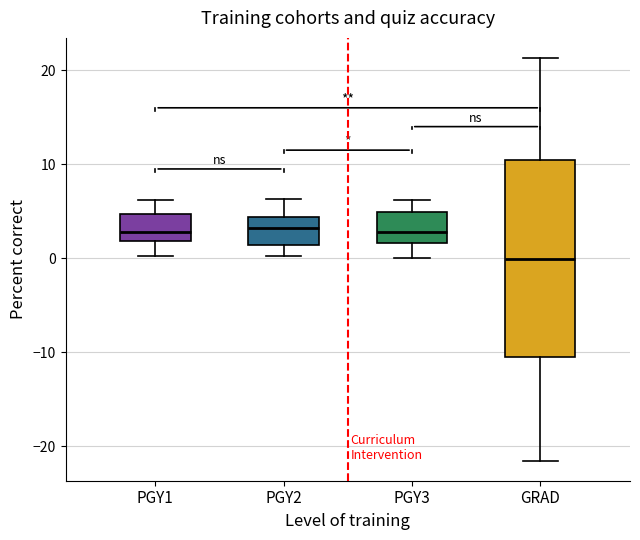

Reading left to right, read every box against the y-axis: the position of its median line, the range the box covers, and the ends of its whiskers. The values are not printed on the chart, so give them approximately, as read against the axis.

PGY1: median 3, box 2 to 5, whiskers 0 to 6
PGY2: median 3, box 1 to 4, whiskers 0 to 6
PGY3: median 3, box 2 to 5, whiskers 0 to 6
GRAD: median 0, box -11 to 11, whiskers -22 to 21